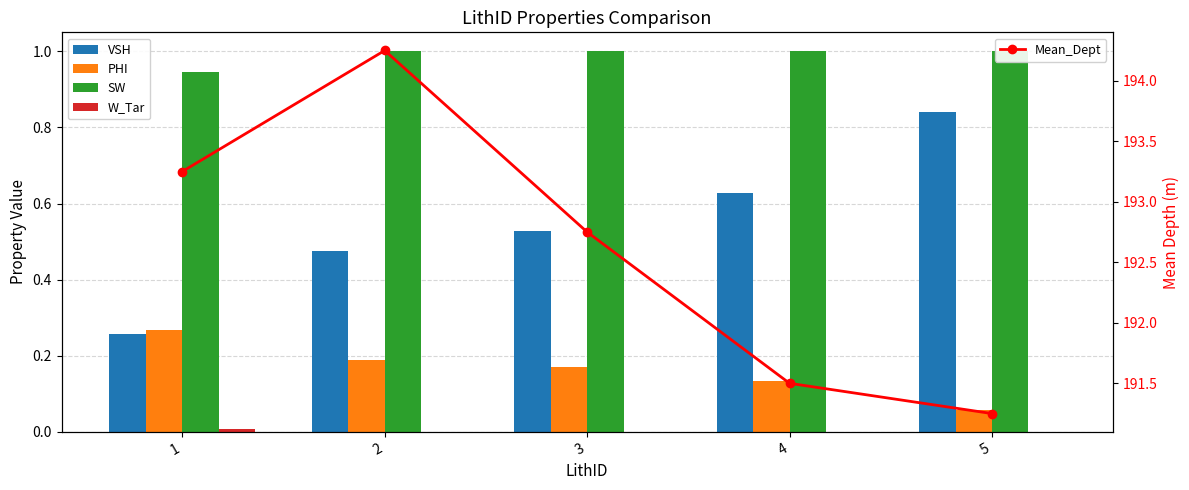

Reading right to left, list all the values displayed in this chart.

VSH: 5=0.8	4=0.6	3=0.5	2=0.5	1=0.3
PHI: 5=0.1	4=0.1	3=0.2	2=0.2	1=0.3
SW: 5=1.0	4=1.0	3=1.0	2=1.0	1=0.9
W_Tar: 5=0.0	4=0.0	3=0.0	2=0.0	1=0.0
Mean_Dept: 5=191.2	4=191.5	3=192.8	2=194.2	1=193.2